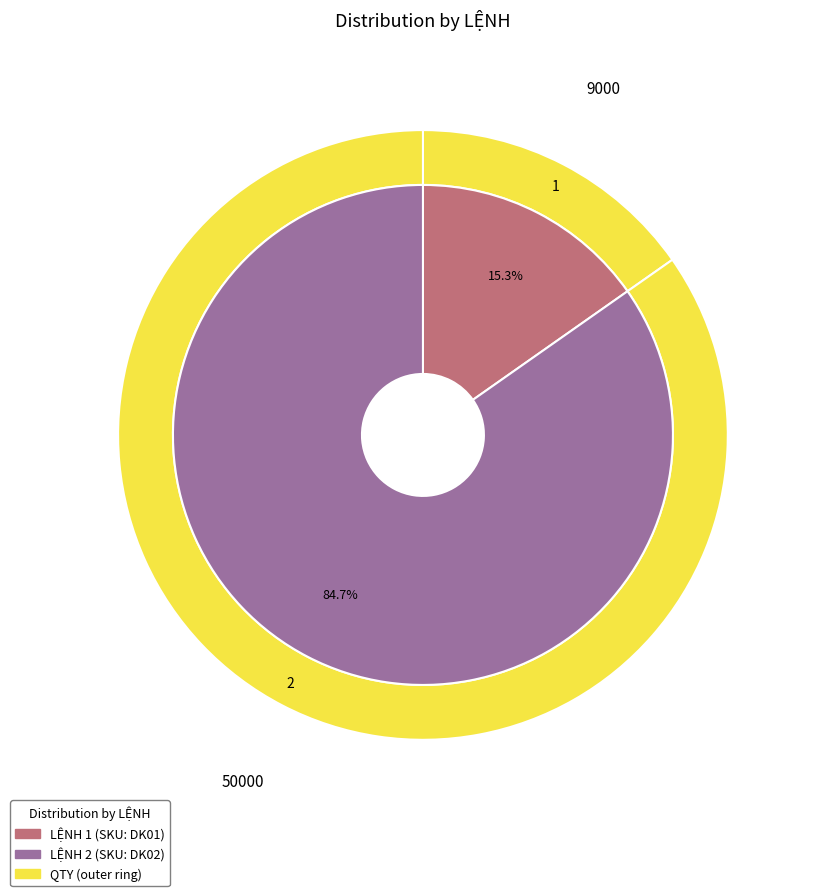

Combined, what portion of the pie is 2 and 1?

100.0%